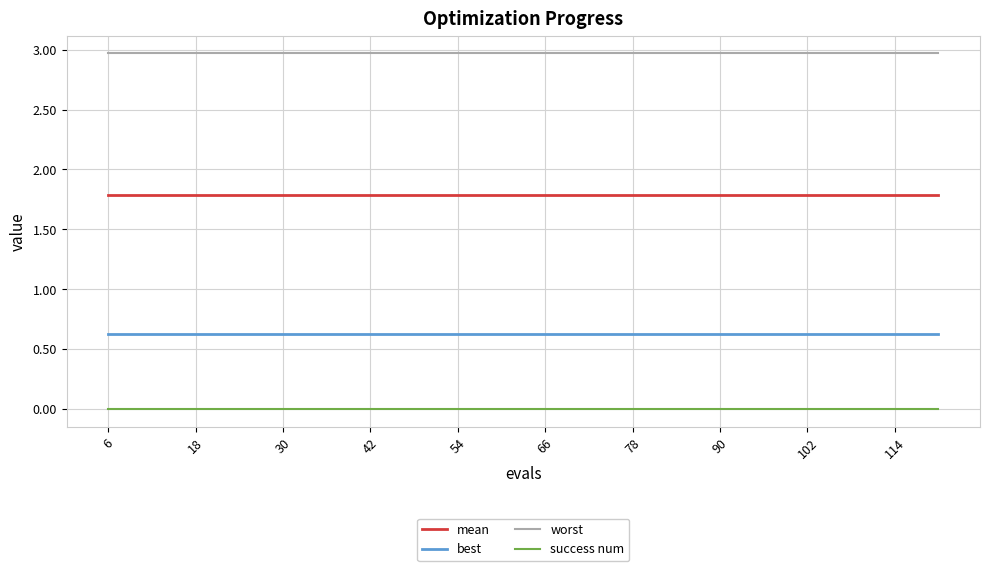

True or false: best and mean intersect in this chart.

False